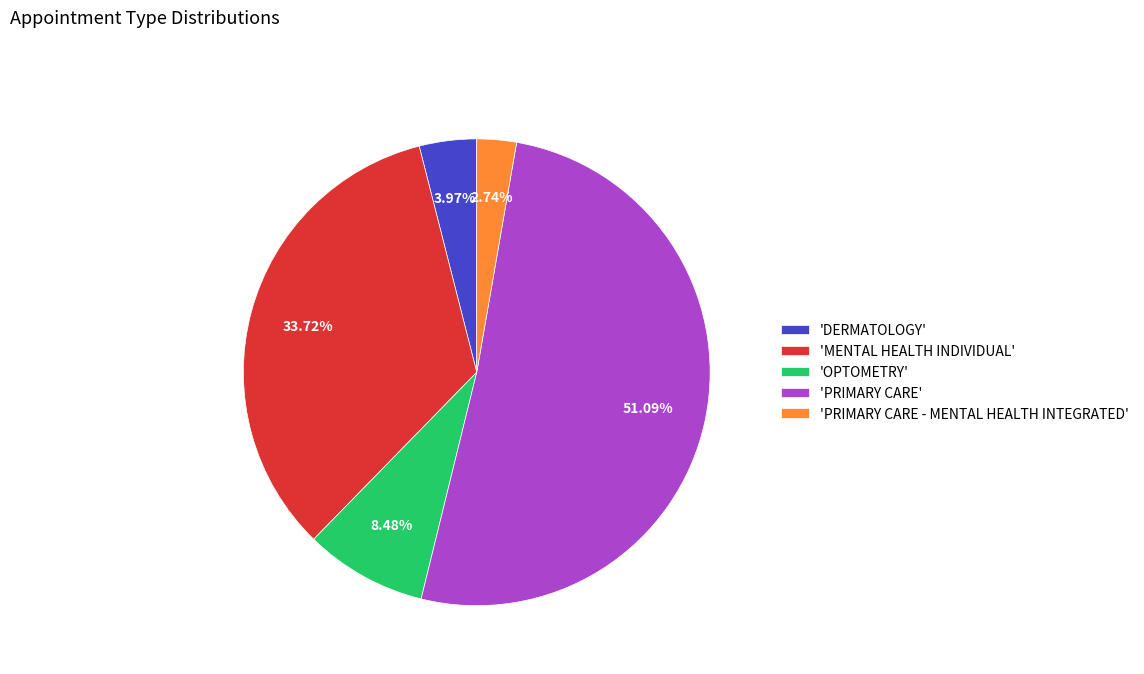

Rank the categories by value from lowest to highest.

'PRIMARY CARE - MENTAL HEALTH INTEGRATED', 'DERMATOLOGY', 'OPTOMETRY', 'MENTAL HEALTH INDIVIDUAL', 'PRIMARY CARE'